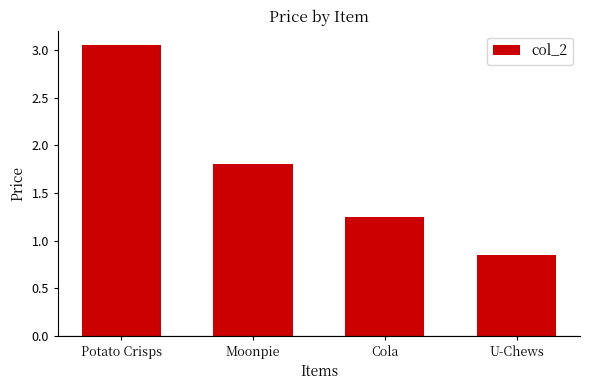

At which label does the data first exceed 1?

Potato Crisps